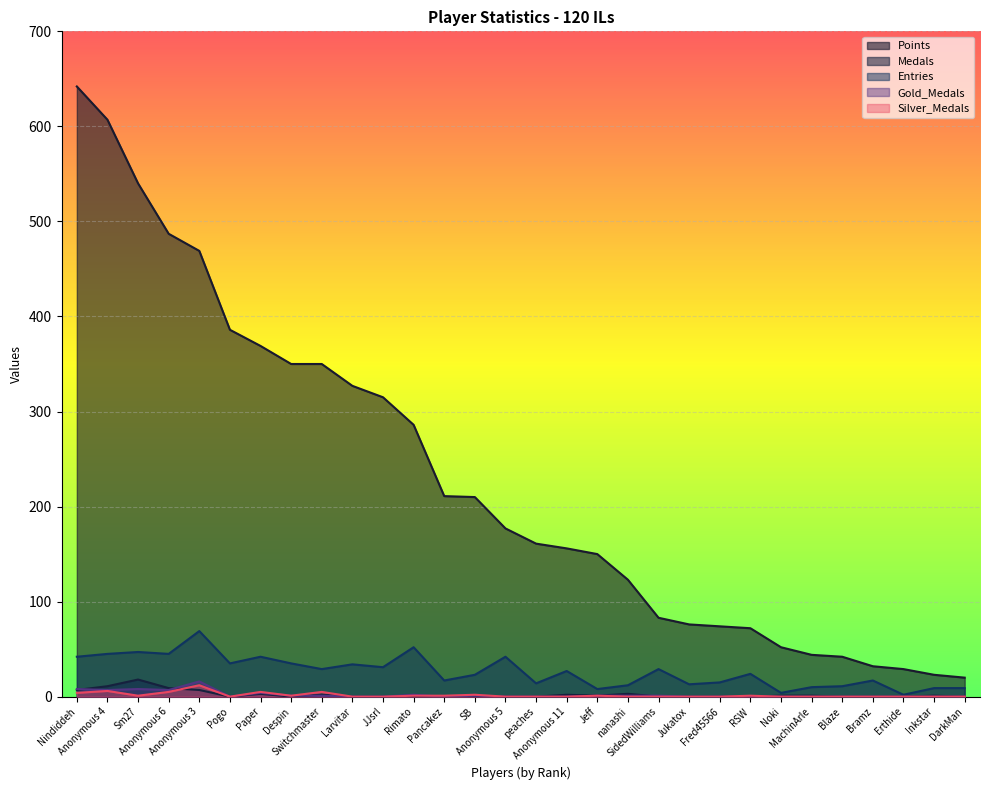

Which series changed the most between Jeff and Blaze?

Points